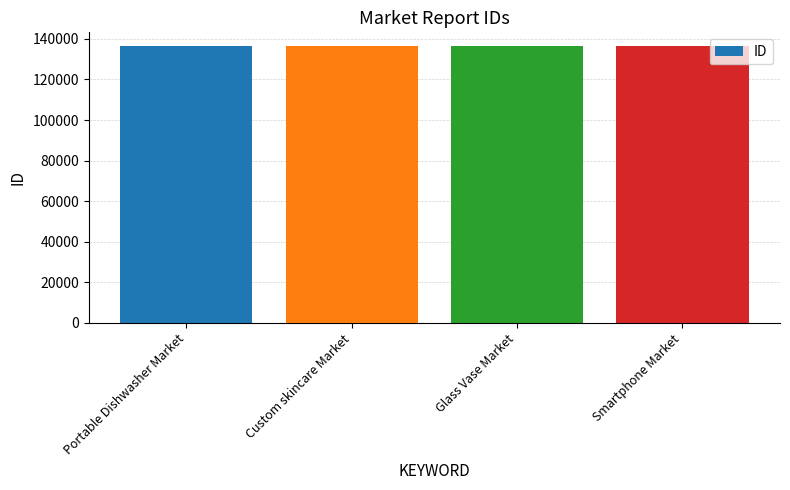

Read the value at Custom skincare Market.

136426